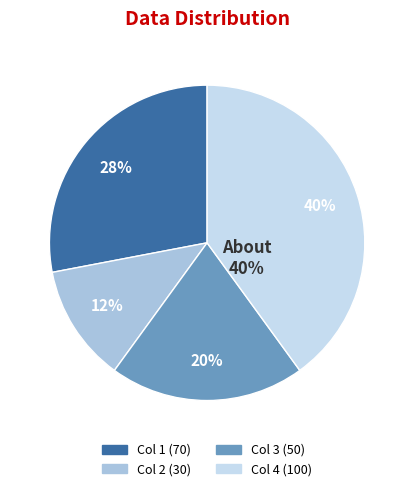

What portion of the pie excludes 2?

88.0%